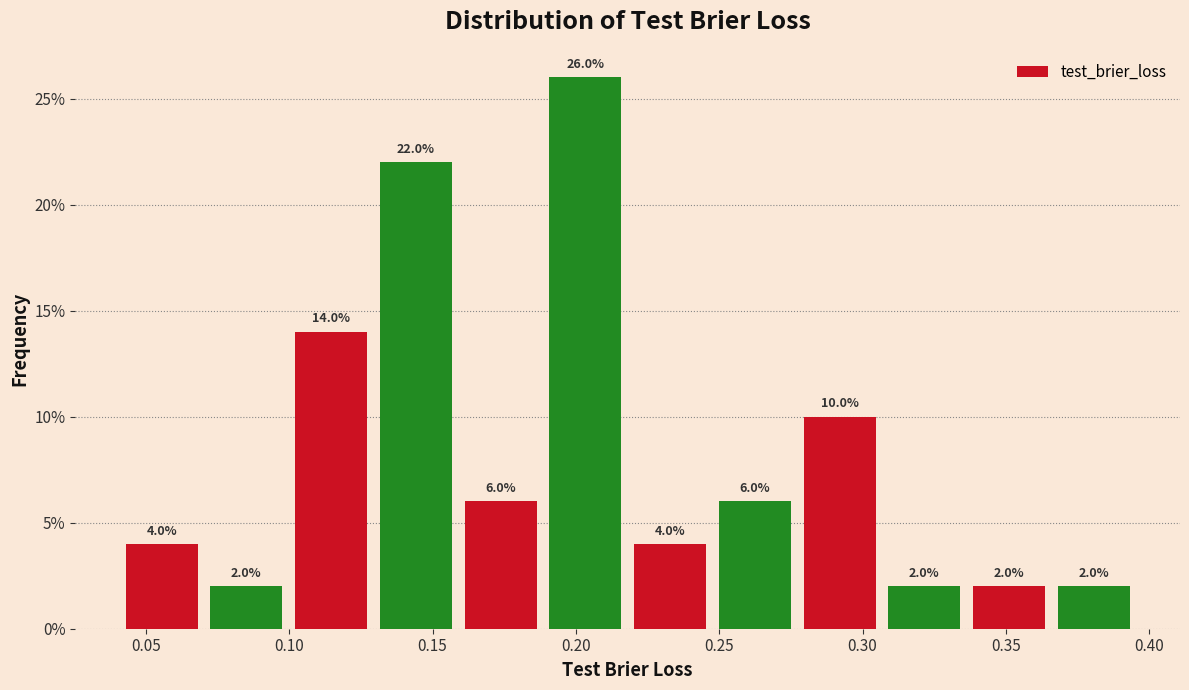

Reading left to right, list every bar in this chart as the range it spans on the x-axis followed by its height. The bar edges are not printed on the chart, so give them approximately, as read against the axis.

0.045 to 0.070: 4.0
0.070 to 0.100: 2.0
0.100 to 0.130: 14.0
0.130 to 0.160: 22.0
0.160 to 0.190: 6.0
0.190 to 0.220: 26.0
0.220 to 0.250: 4.0
0.250 to 0.280: 6.0
0.280 to 0.310: 10.0
0.310 to 0.340: 2.0
0.340 to 0.370: 2.0
0.370 to 0.400: 2.0